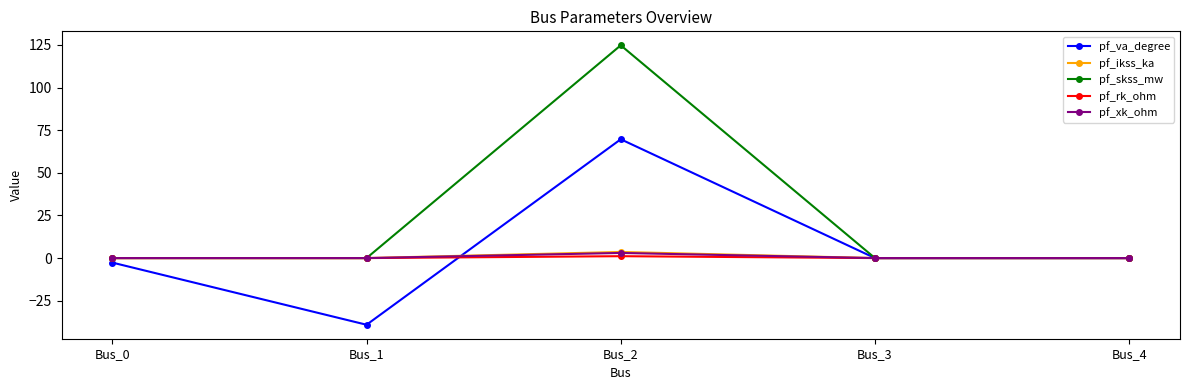

At which category is the sum across all series the highest?

Bus_2